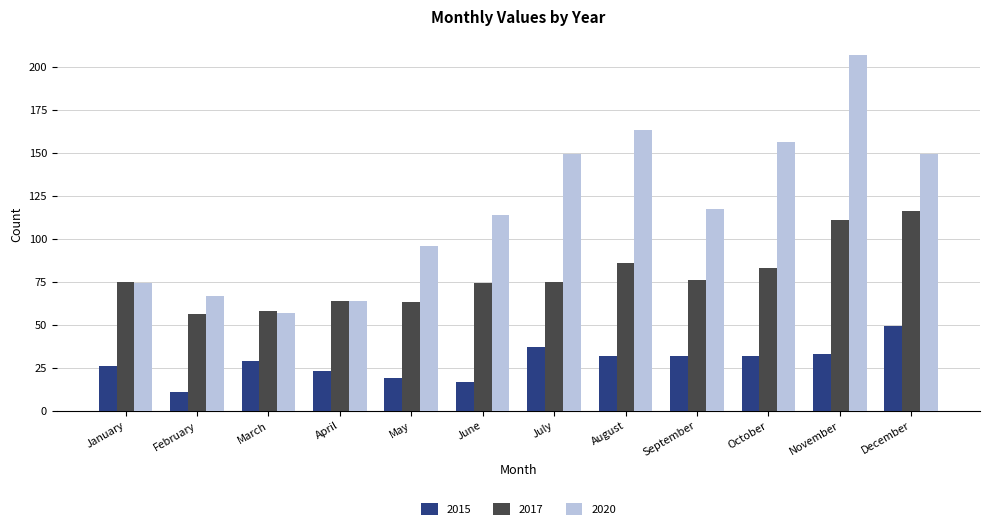

List the series in order of their peak value, lowest first.

2015, 2017, 2020